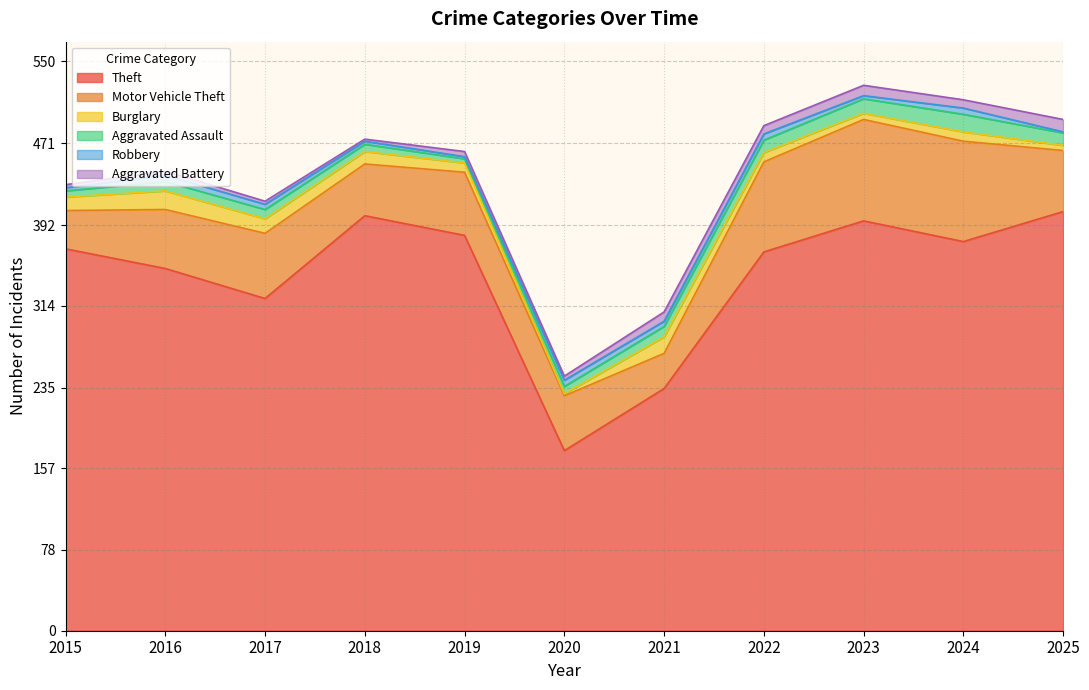

Which has a higher value, 2015 or 2025?

2025